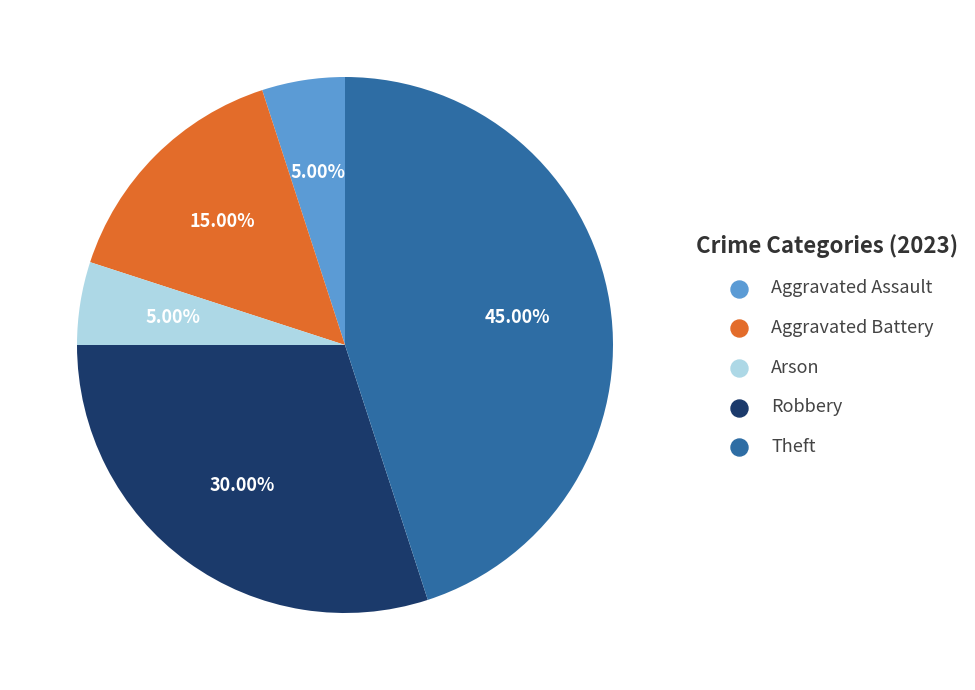

Between Theft and Robbery, which is larger?

Theft